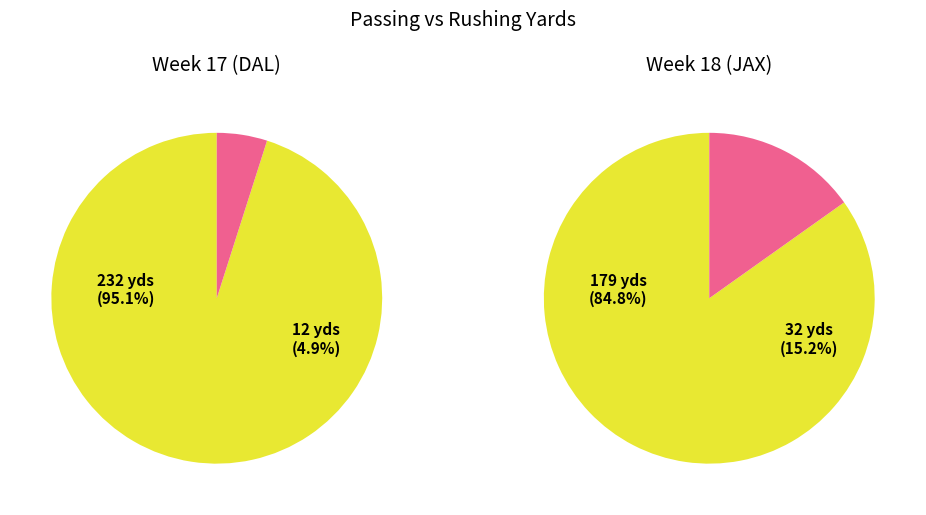

Which slice is the largest?

Week 17 (DAL)